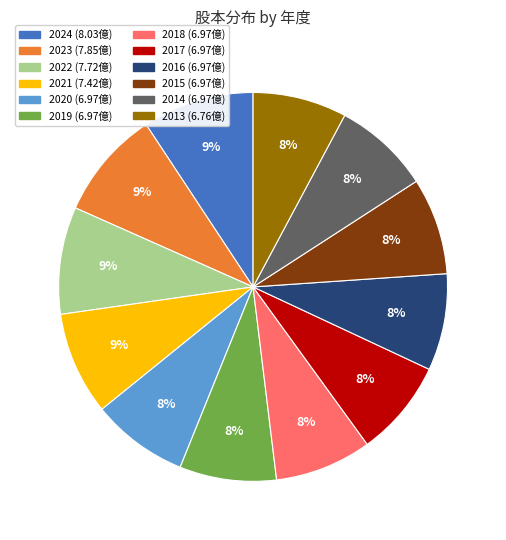

What is the ratio of the value at 2015 to the value at 2017?

1.0